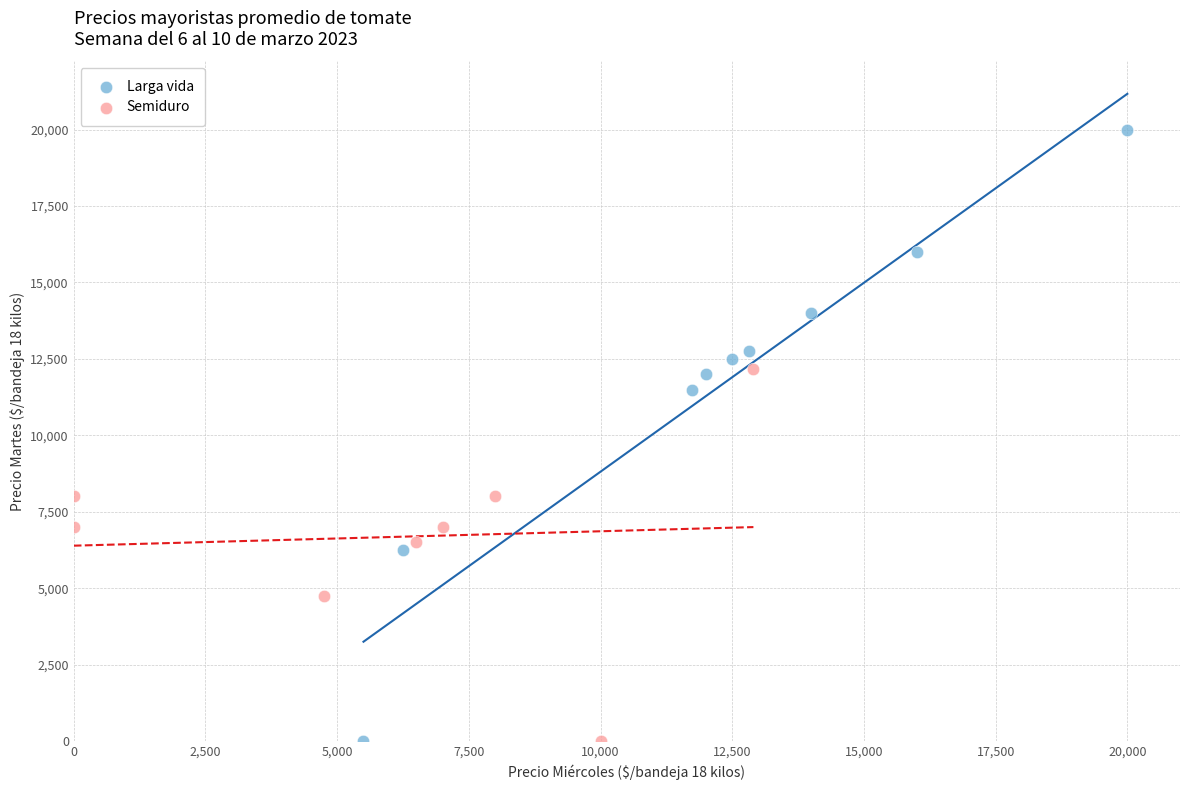

Which series contains the highest Y value?

Larga vida